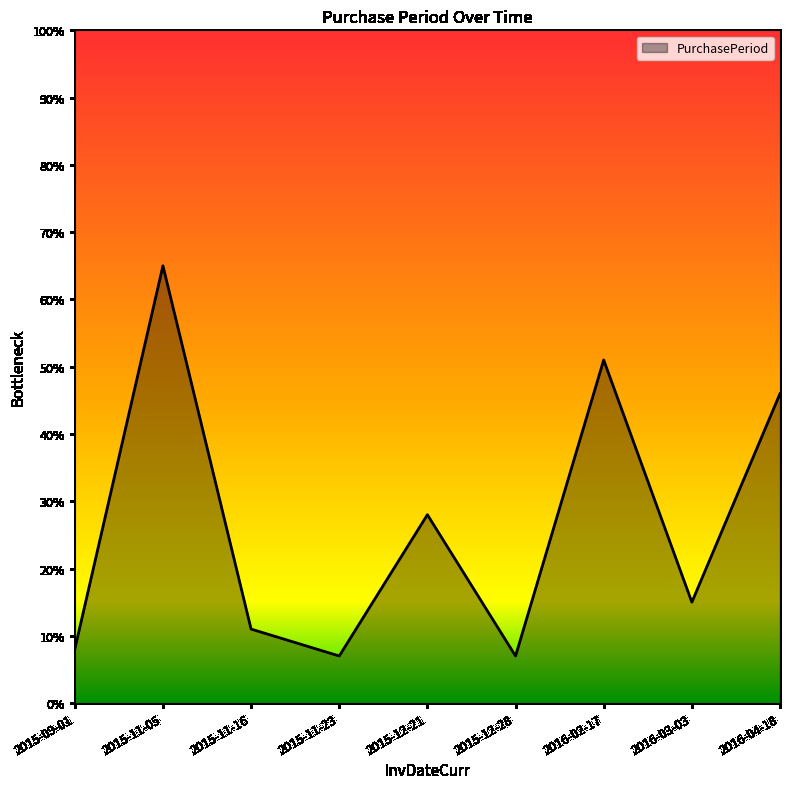

What is the smallest value displayed?

7